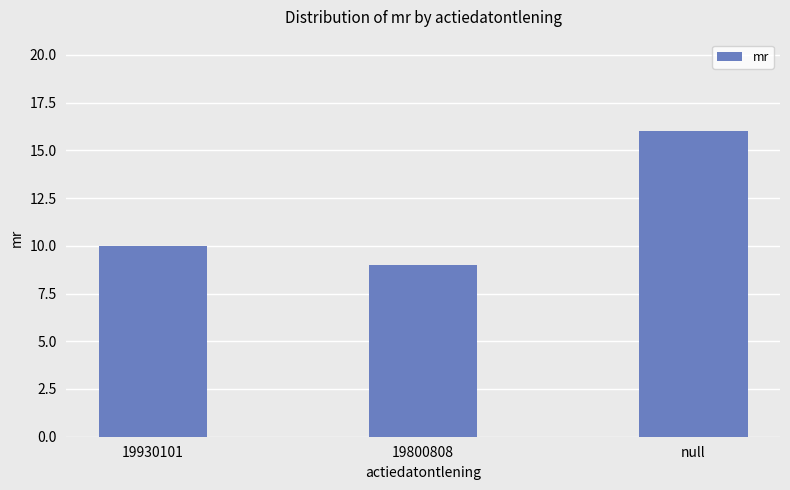

What is the difference between the values at 19930101 and 19800808?

1